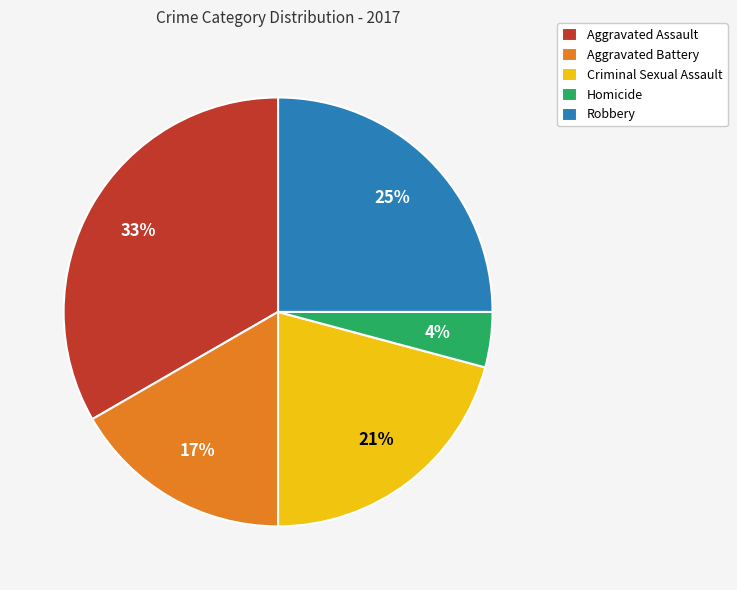

To the nearest percent, what is the difference between the largest and smallest slice percentages?

29%